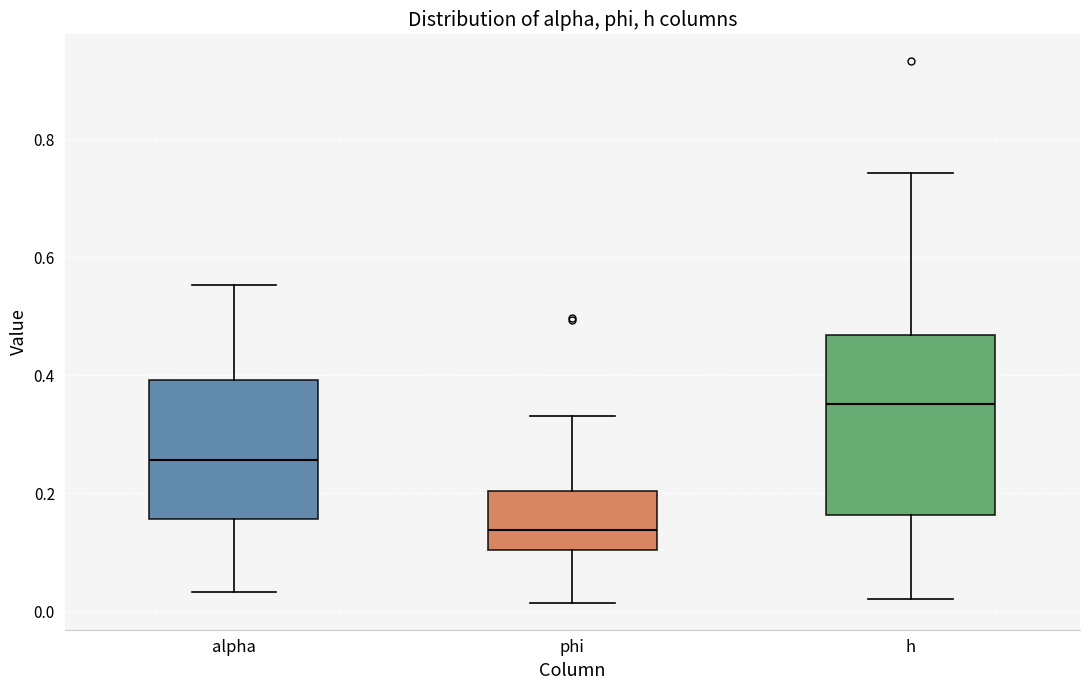

Where does the median line of the box for h sit on the y-axis? The values are not printed on the chart, so give them approximately, as read against the axis.

0.36